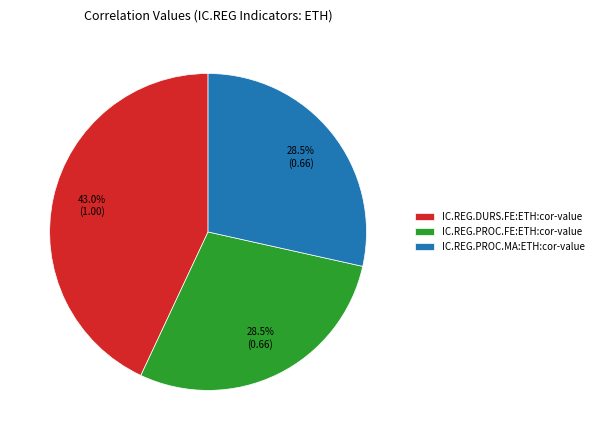

Which slice is the largest?

IC.REG.DURS.FE:ETH:cor-value